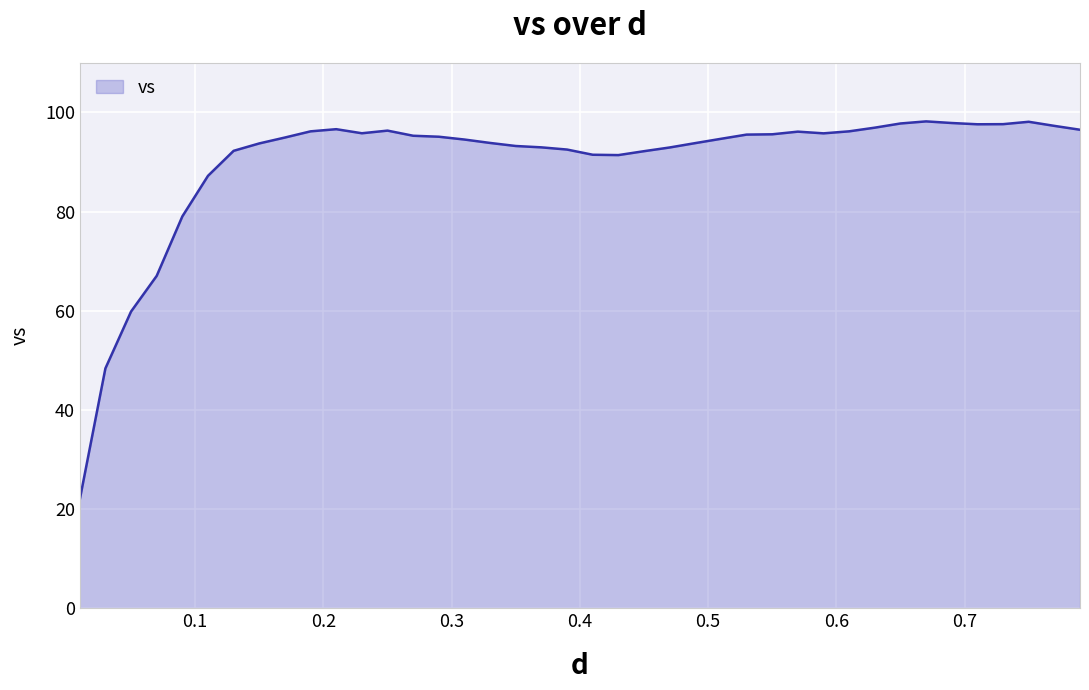

What is the difference between the maximum and minimum values?

76.3